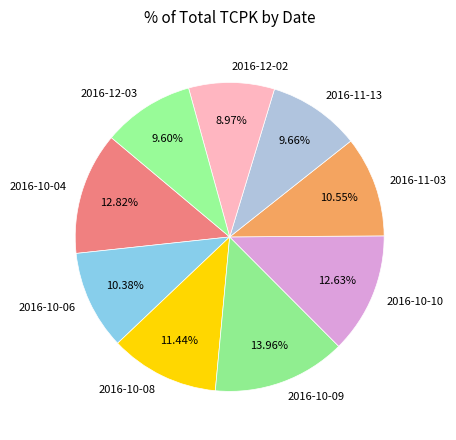

How much of the chart is everything except 2016-10-04?

87.2%